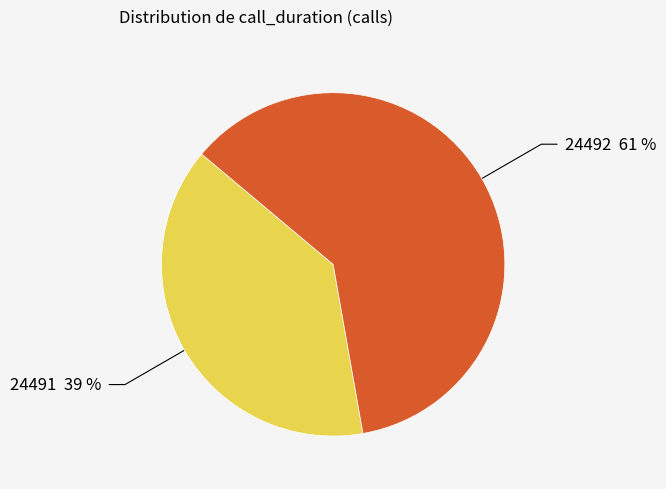

Is the sum of 24491 39 % and 24492 61 % greater than half?

Yes